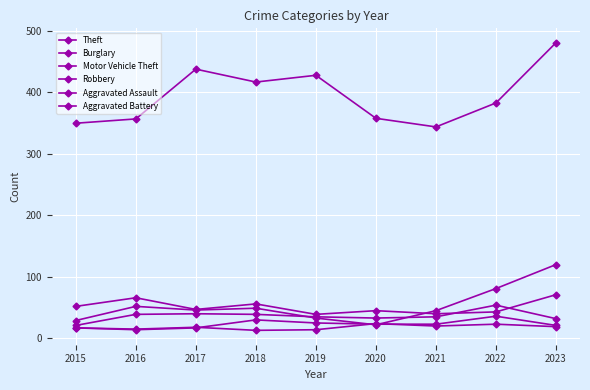

How many interior local peaks does the Aggravated Battery series have?

3